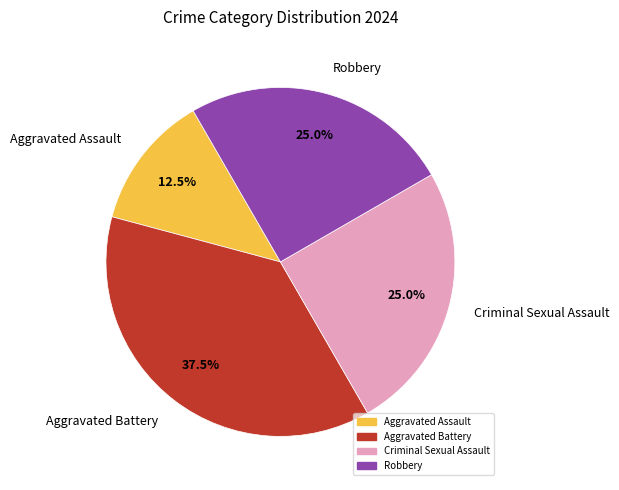

What percentage is the Criminal Sexual Assault slice, to the nearest percent?

25%